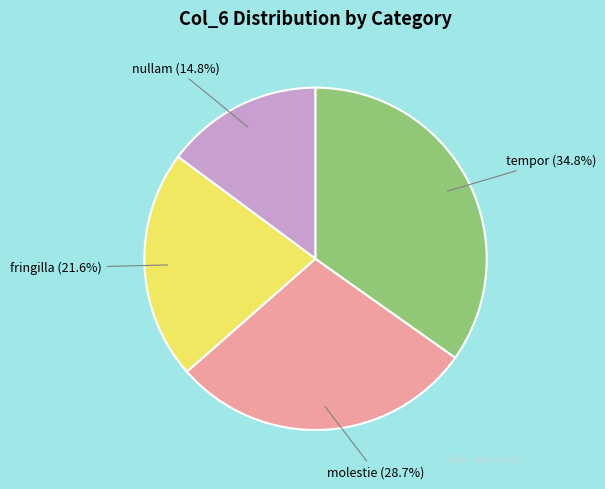

Is the sum of nullam and tempor greater than half?

No